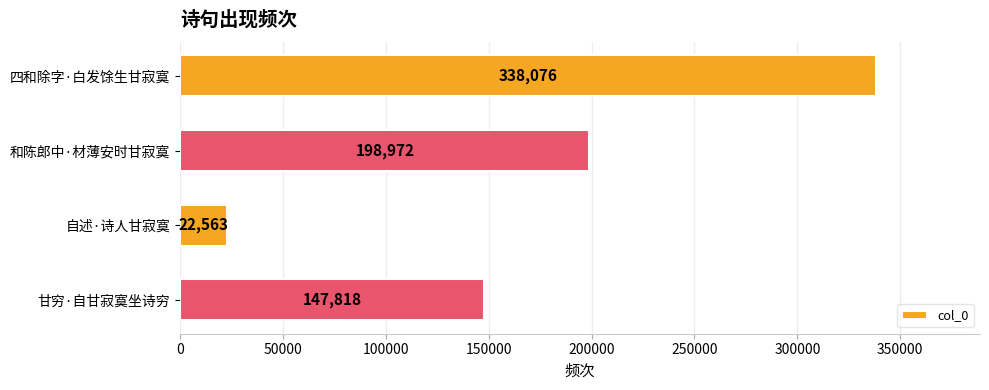

What is the change in value from 和陈郎中·材薄安时甘寂寞 to 自述·诗人甘寂寞?

-176409